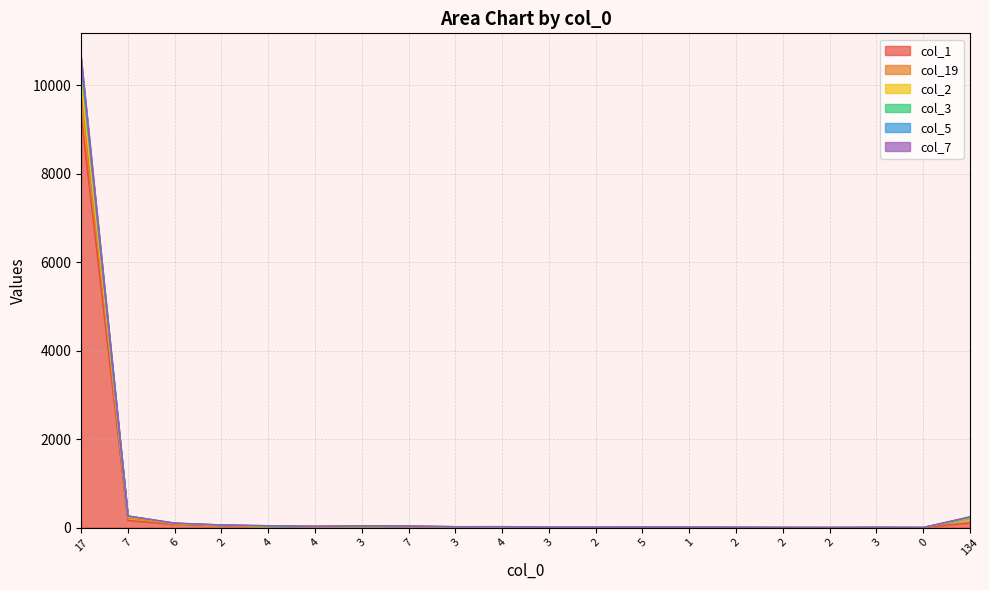

Does the chart have visible grid lines?

Yes